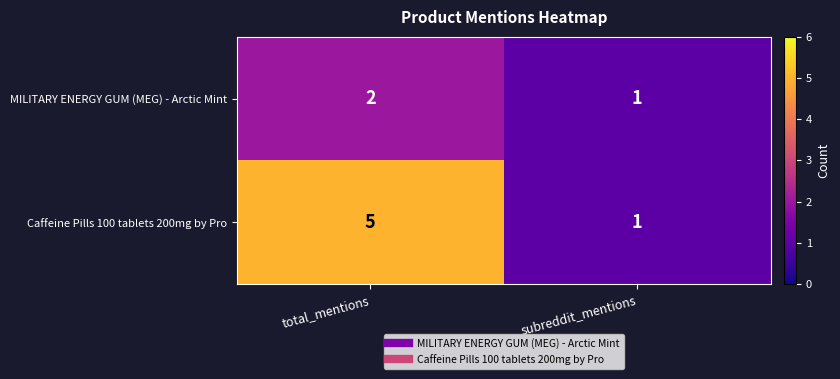

How many data points in MILITARY ENERGY GUM (MEG) - Arctic Mint are less than 2?

1